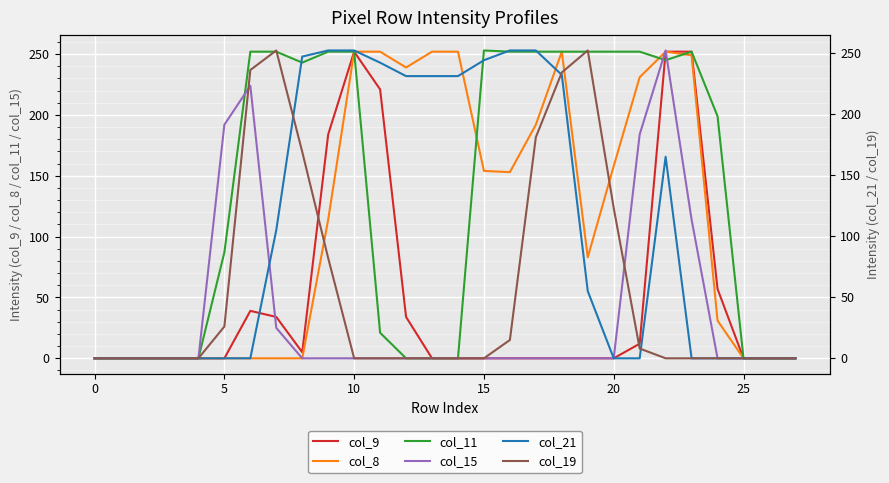

The value of col_11 at 15 is 154. True or false?

False